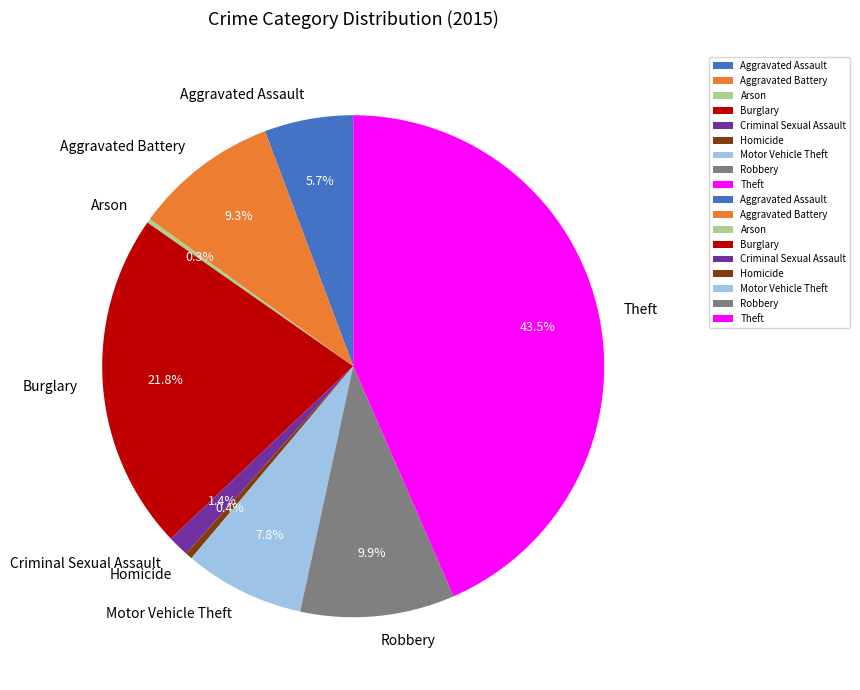

Which category has the biggest portion of the pie?

Theft